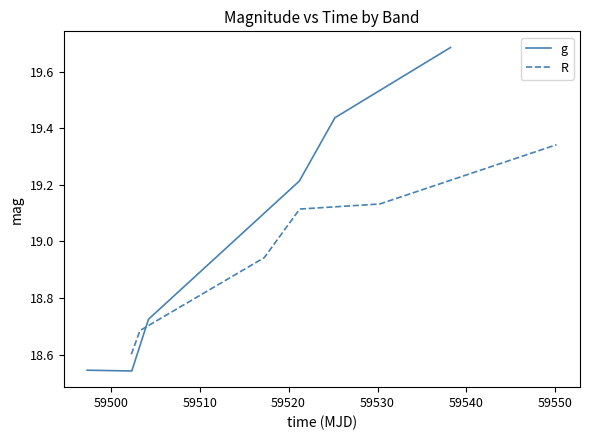

At which label does R first exceed 19?

59520